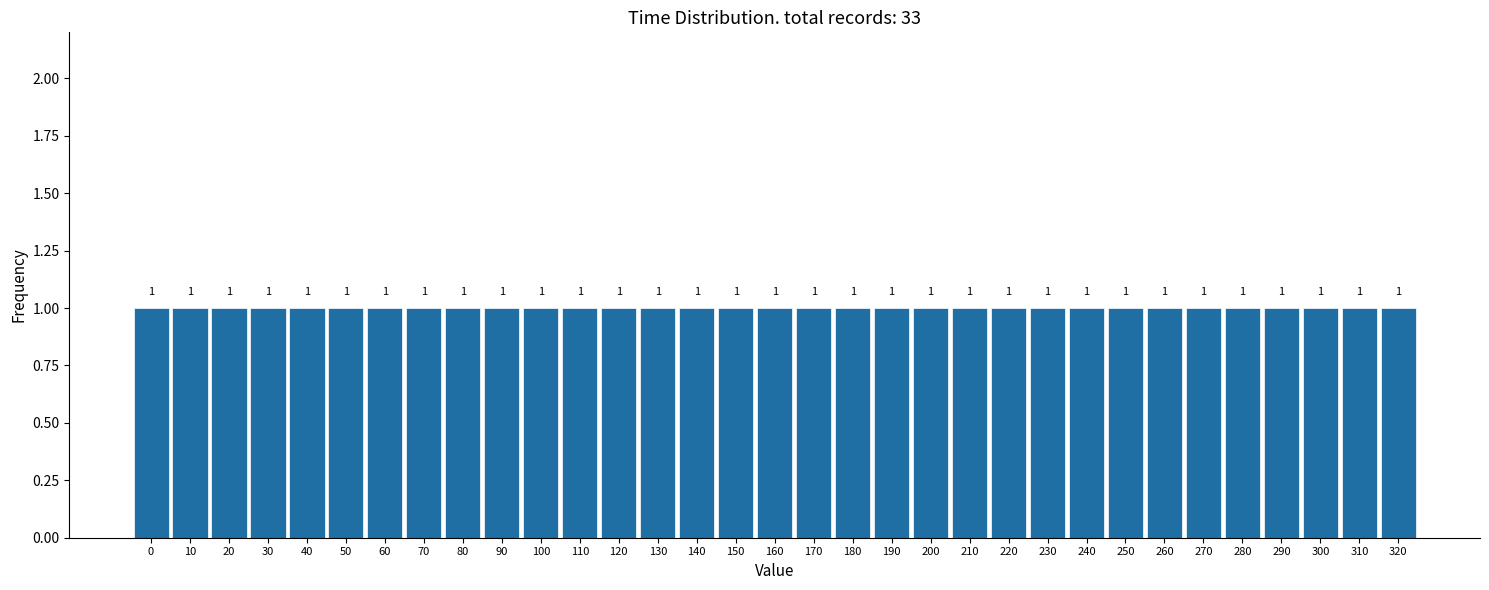

Reading left to right, list every bar in this chart as the range it spans on the x-axis followed by its height.

-5 to 5: 1
5 to 15: 1
15 to 25: 1
25 to 35: 1
35 to 45: 1
45 to 55: 1
55 to 65: 1
65 to 75: 1
75 to 85: 1
85 to 95: 1
95 to 105: 1
105 to 115: 1
115 to 125: 1
125 to 135: 1
135 to 145: 1
145 to 155: 1
155 to 165: 1
165 to 175: 1
175 to 185: 1
185 to 195: 1
195 to 205: 1
205 to 215: 1
215 to 225: 1
225 to 235: 1
235 to 245: 1
245 to 255: 1
255 to 265: 1
265 to 275: 1
275 to 285: 1
285 to 295: 1
295 to 305: 1
305 to 315: 1
315 to 325: 1